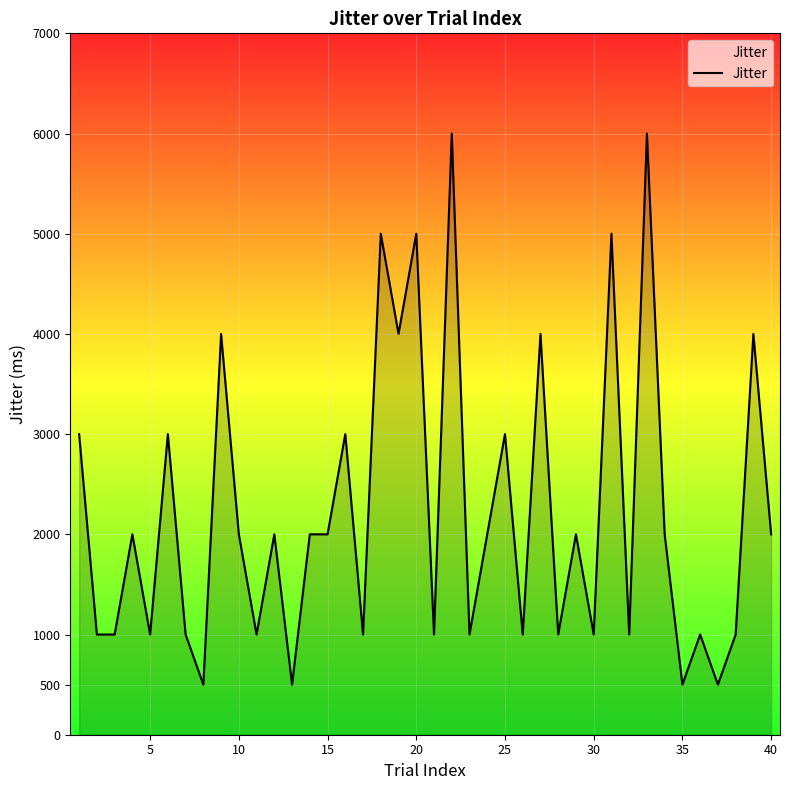

What is the smallest value displayed?

500